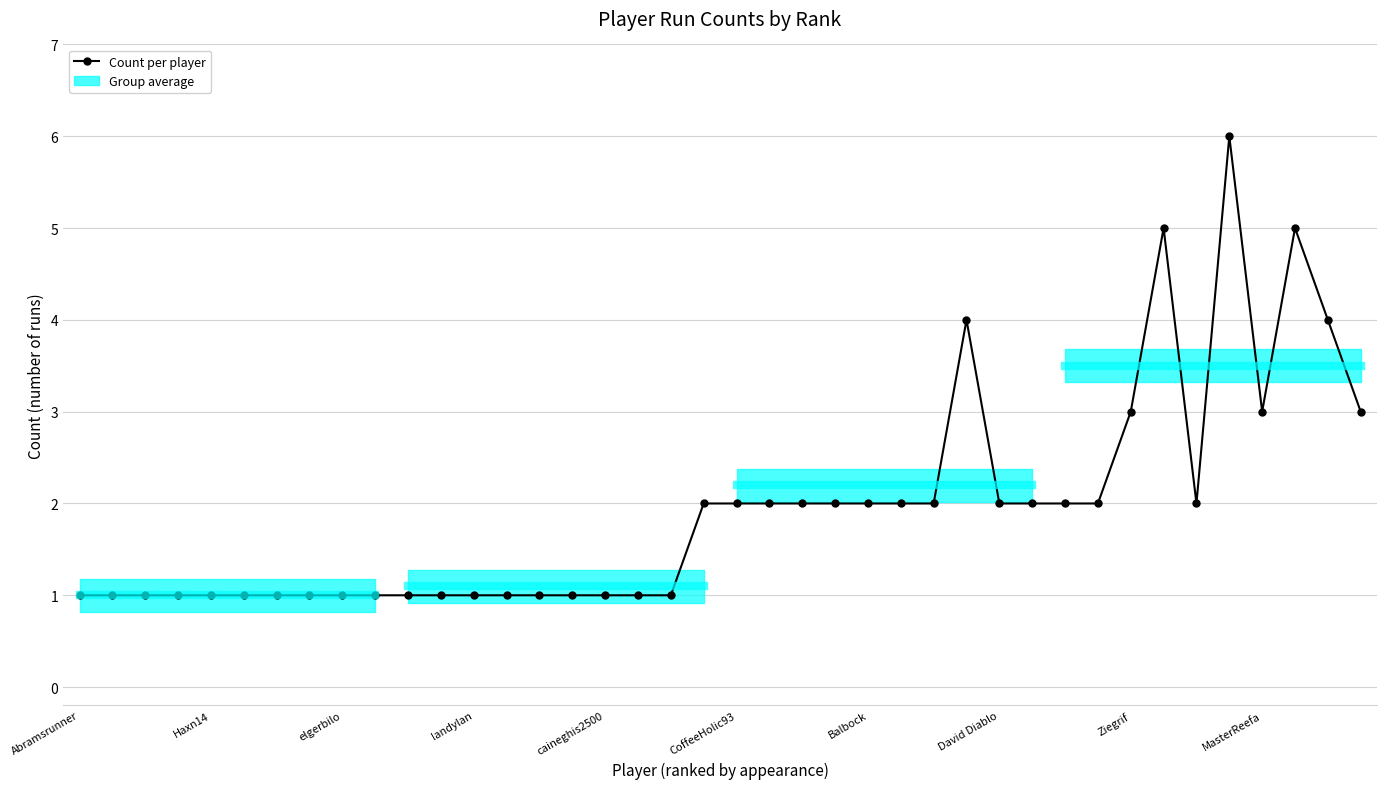

Rank the categories by value from lowest to highest.

Abramsrunner, Haxn14, elgerbilo, landylan, caineghis2500, CoffeeHolic93, Balbock, David Diablo, Ziegrif, MasterReefa, 10, 11, 12, 13, 14, 15, 16, 17, 18, 19, 20, 21, 22, 23, 24, 25, 26, 28, 29, 30, 31, 34, 32, 36, 39, 27, 38, 33, 37, 35